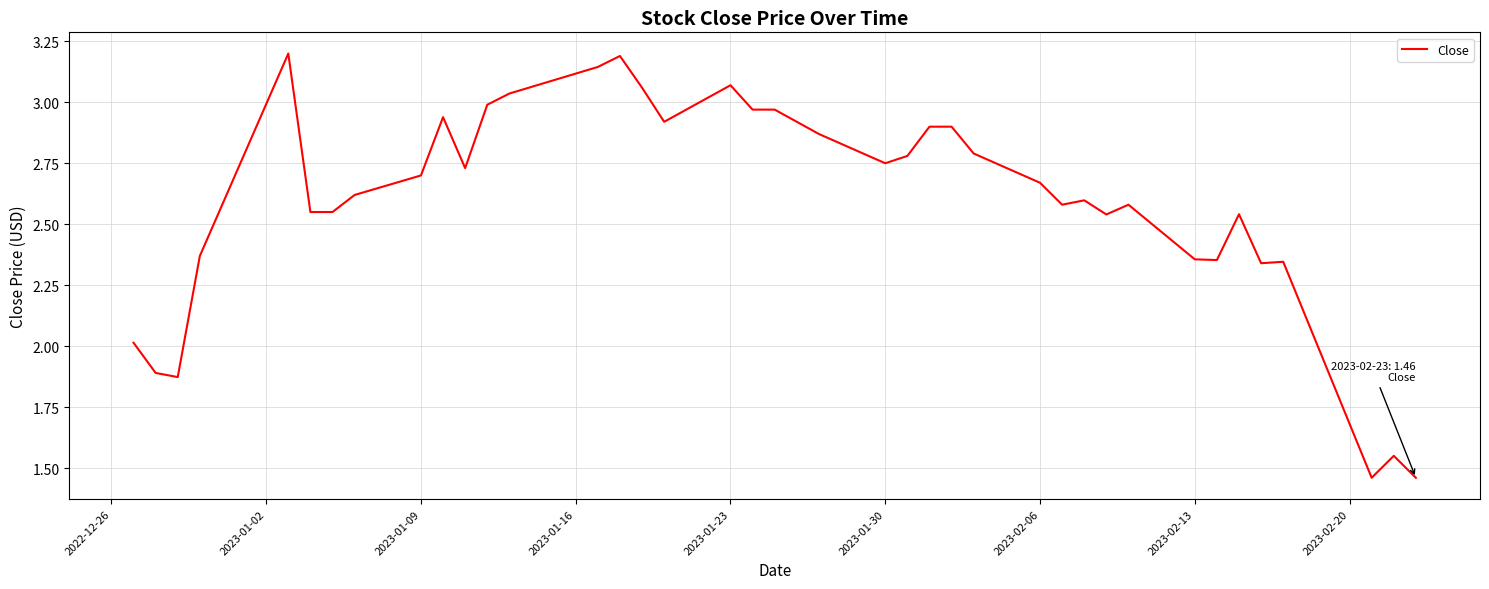

What is the difference between the maximum and minimum values?

1.7